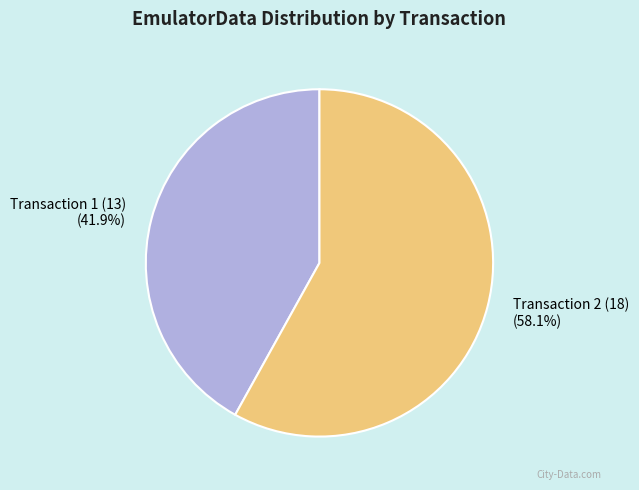

Is there any slice that represents more than half of the pie?

Yes